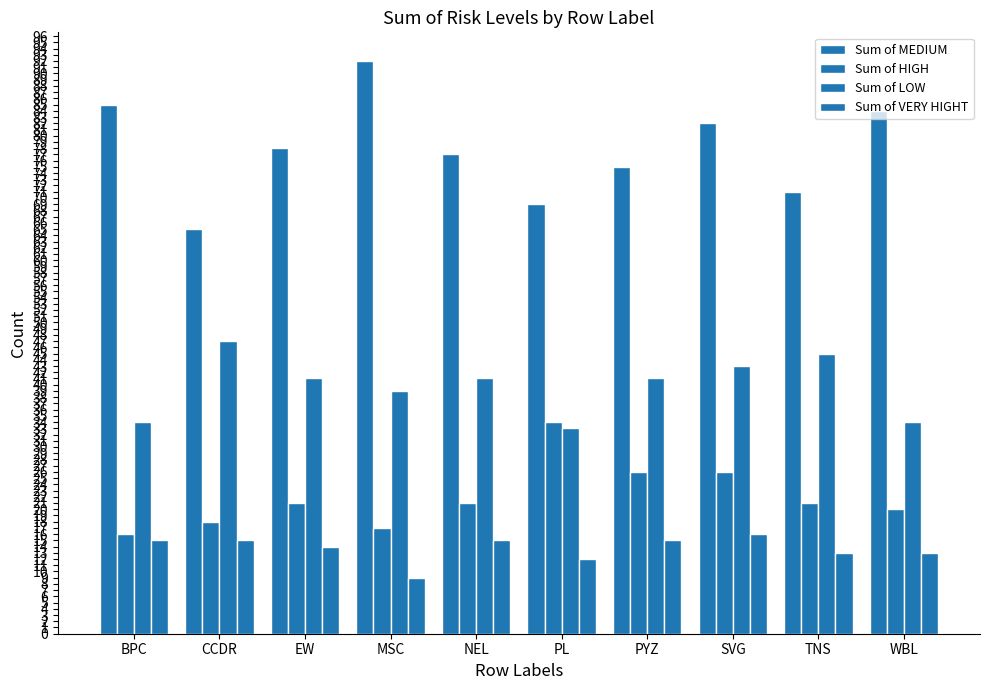

Which series has the largest total across all categories?

Sum of MEDIUM